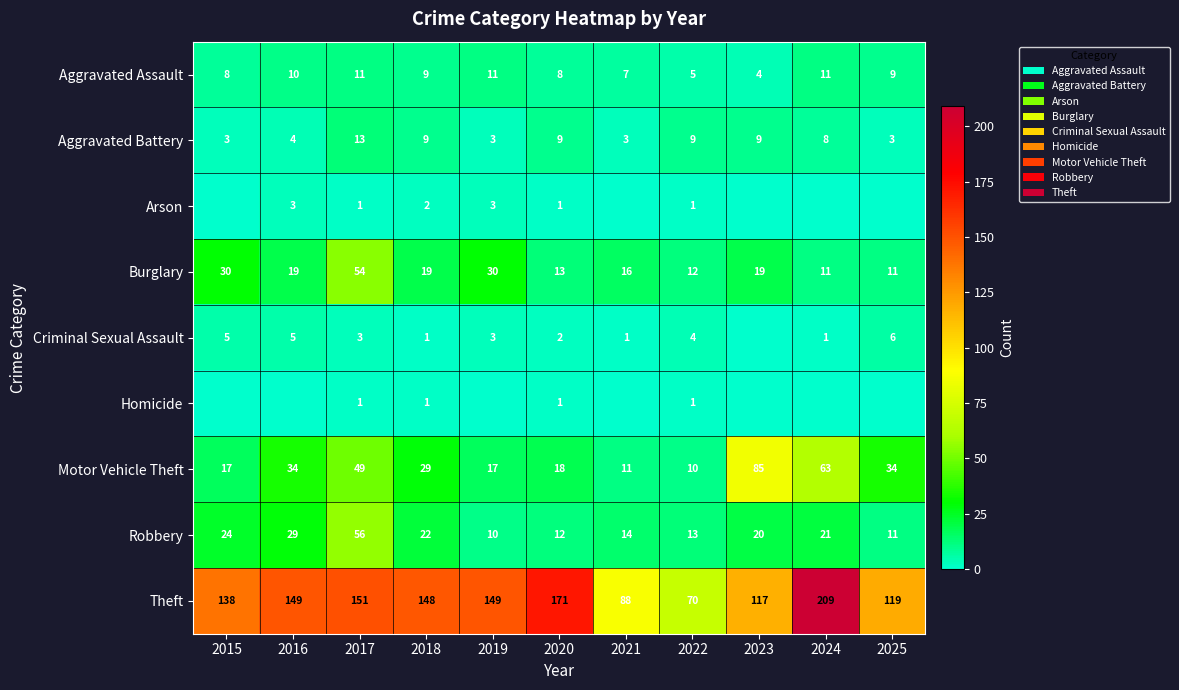

What is the difference between the maximum and minimum values in the Theft series?

139